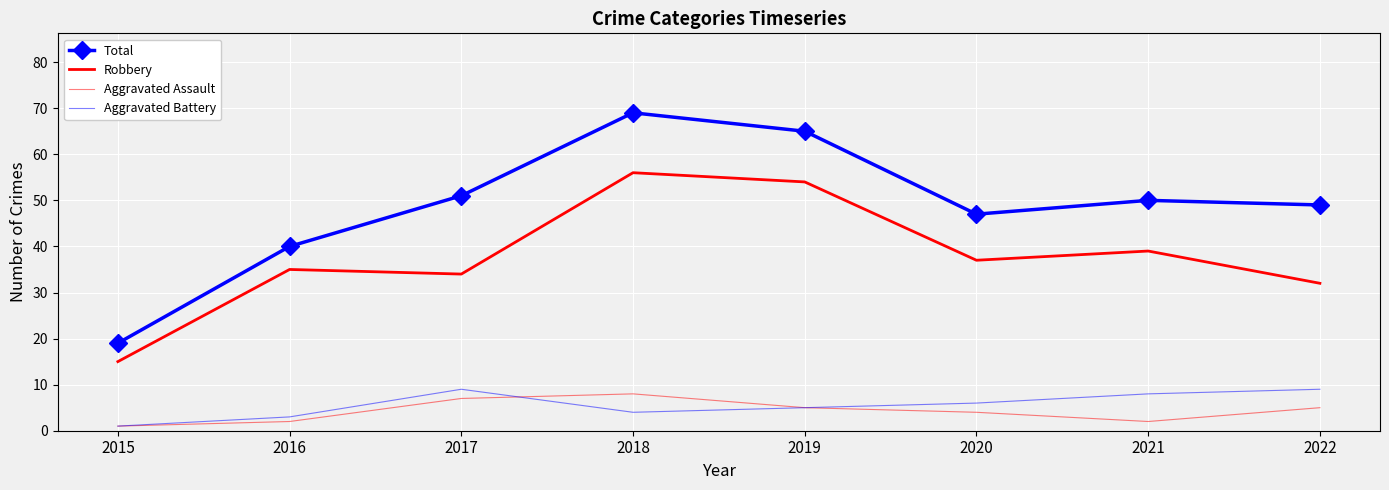

Which series changed the most between 2018 and 2020?

Total